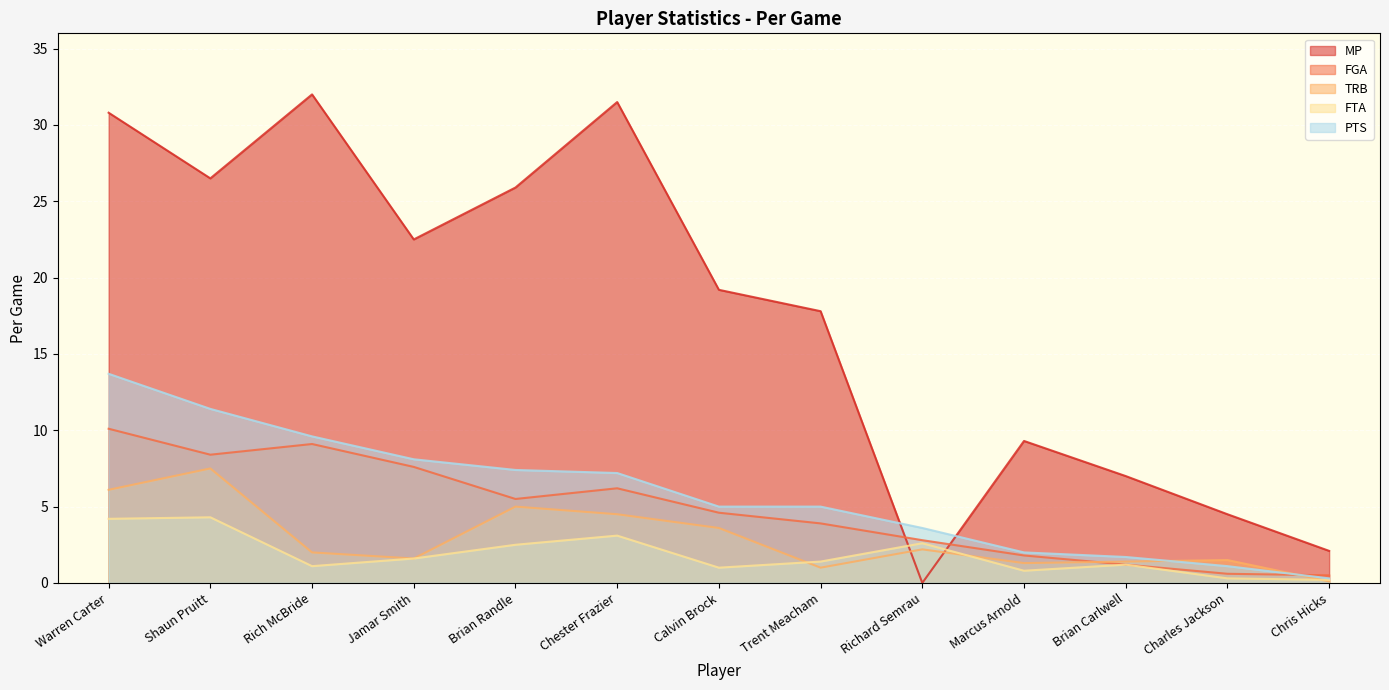

What is the difference between the maximum and minimum values in the FTA series?

4.1